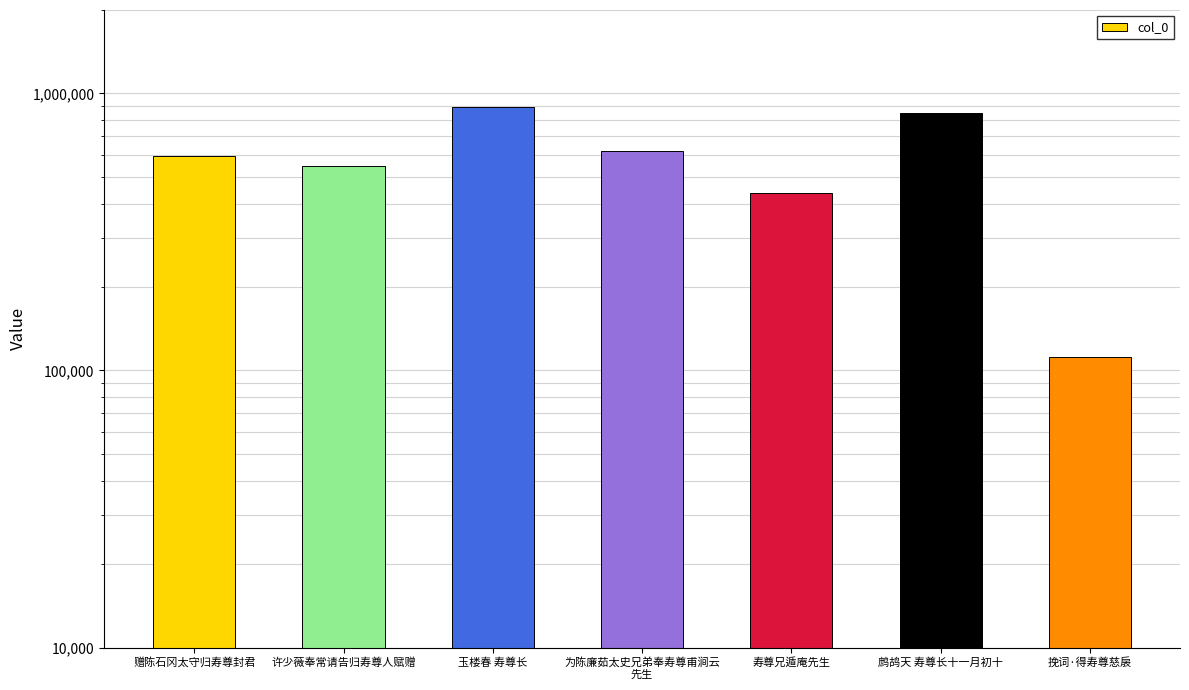

What is the ratio of the value at 挽词·得寿尊慈扆 to the value at 赠陈石冈太守归寿尊封君?

0.2